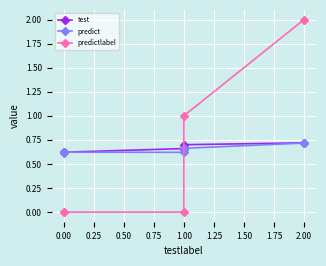

Count the test values in the range 0 to 1.

5